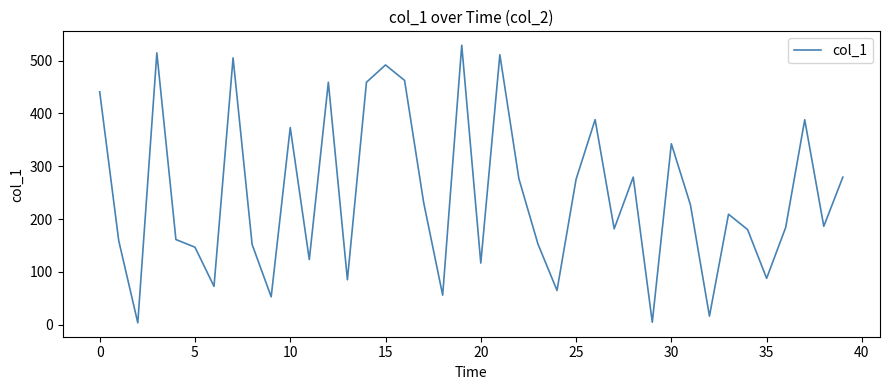

What is the maximum value shown in the chart?

529.2